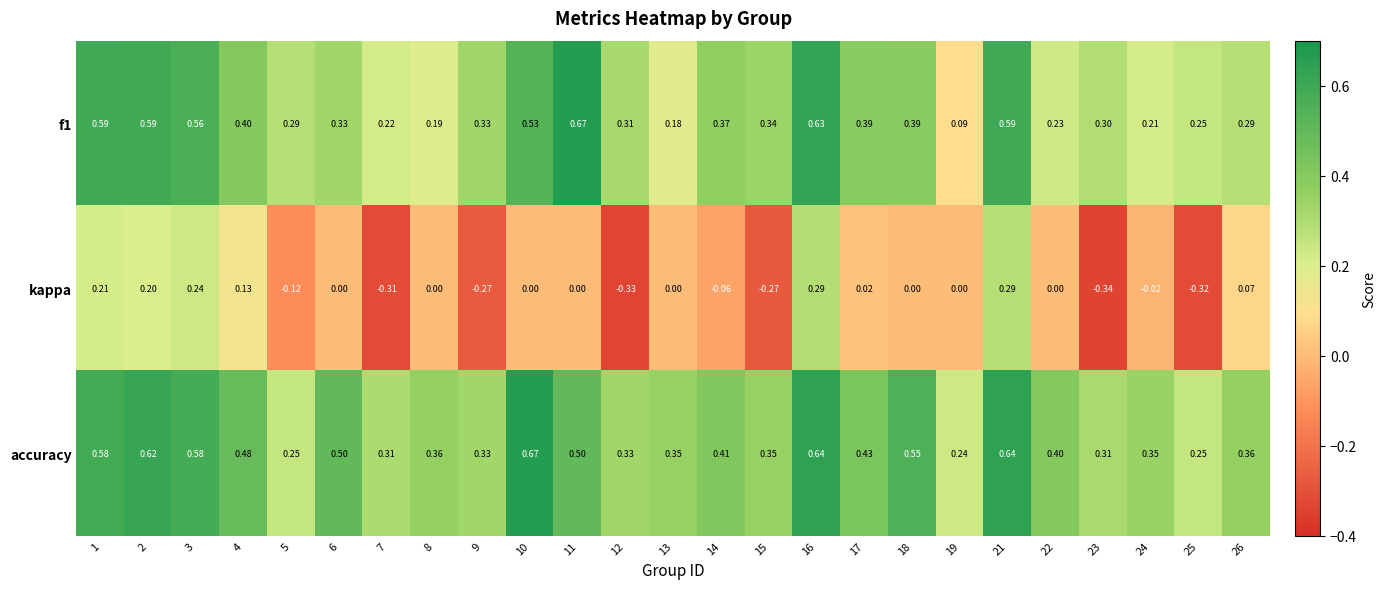

Which series has the largest total across all categories?

accuracy